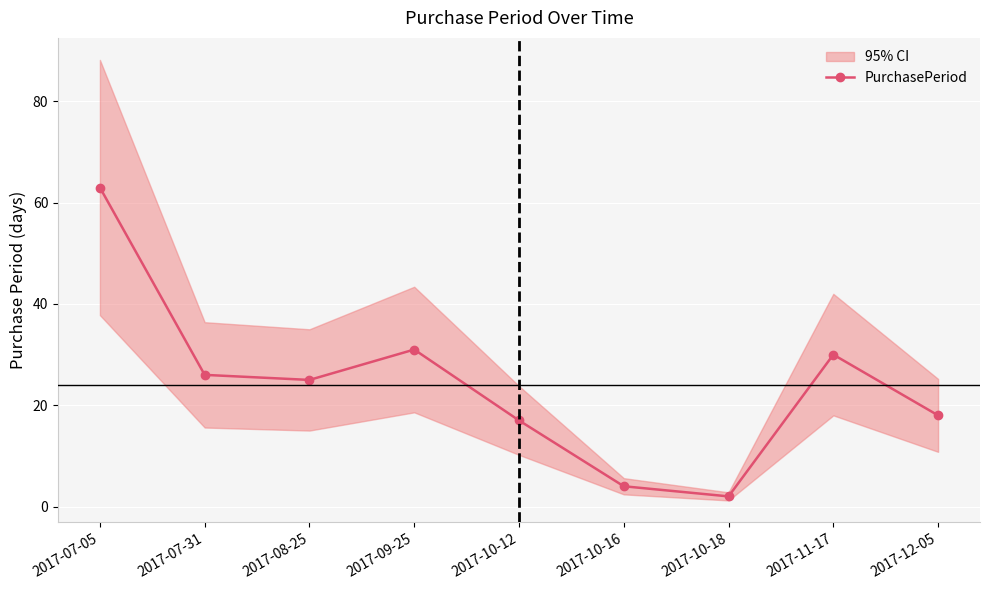

The chart shows a value of 18 at 2017-12-05. True or false?

True